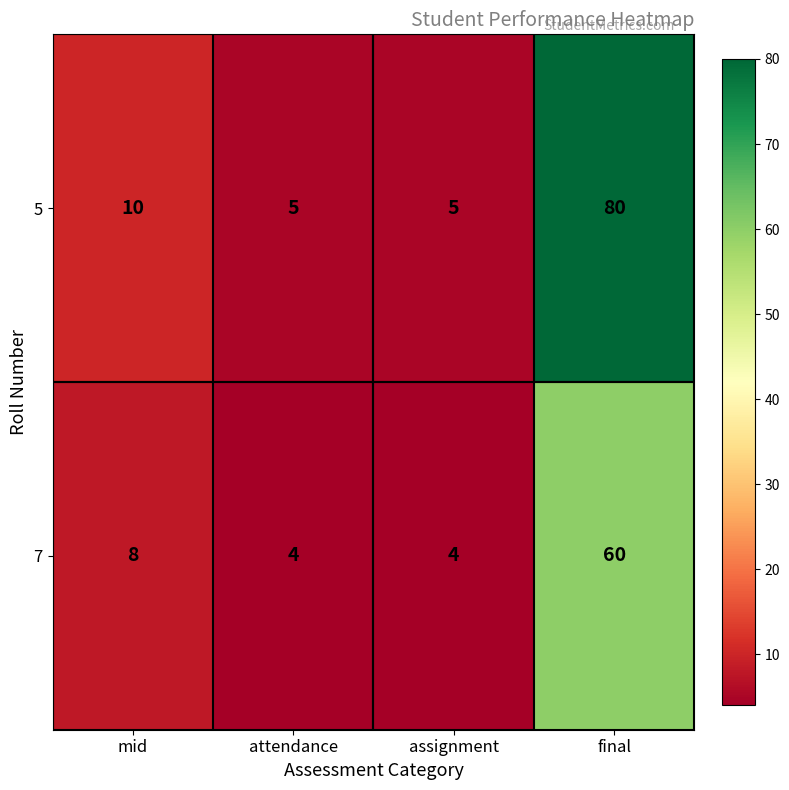

Where is 7 nearest to the value 32?

mid